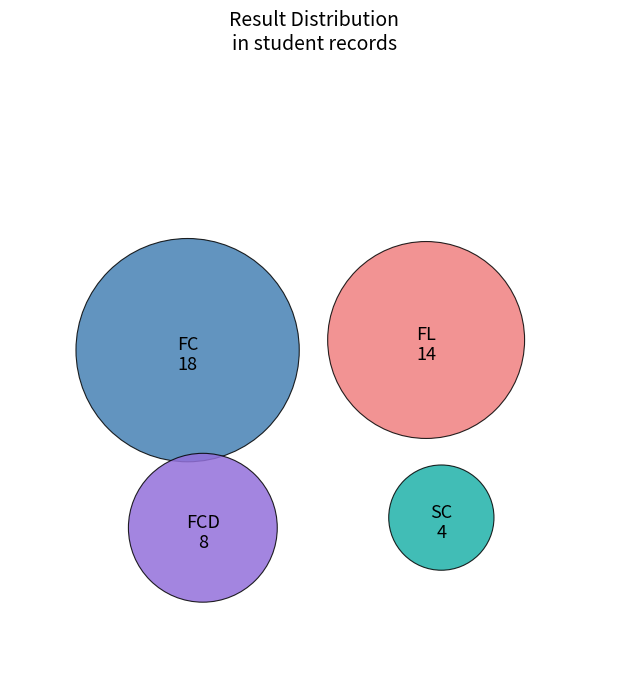

Which category has the biggest portion of the pie?

FC